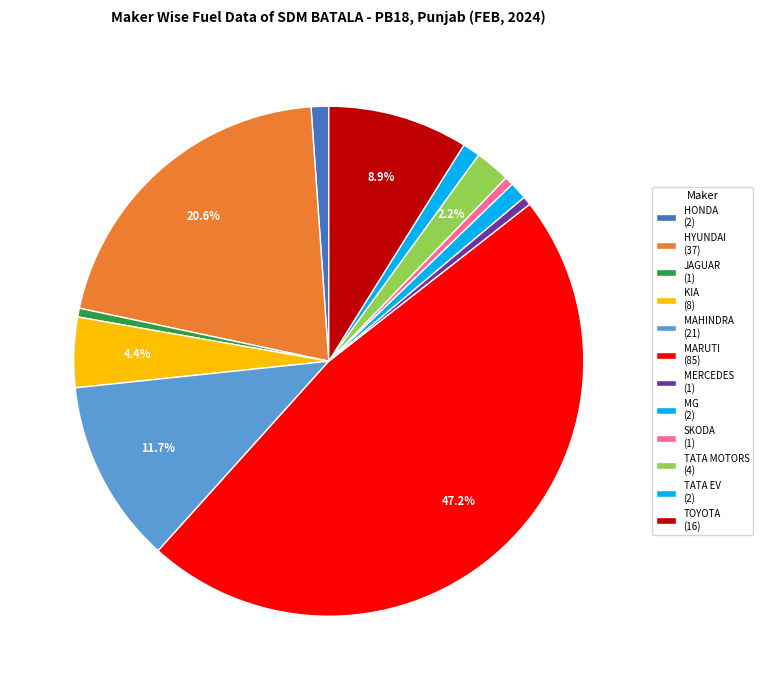

To the nearest percent, what is the average slice percentage?

8%